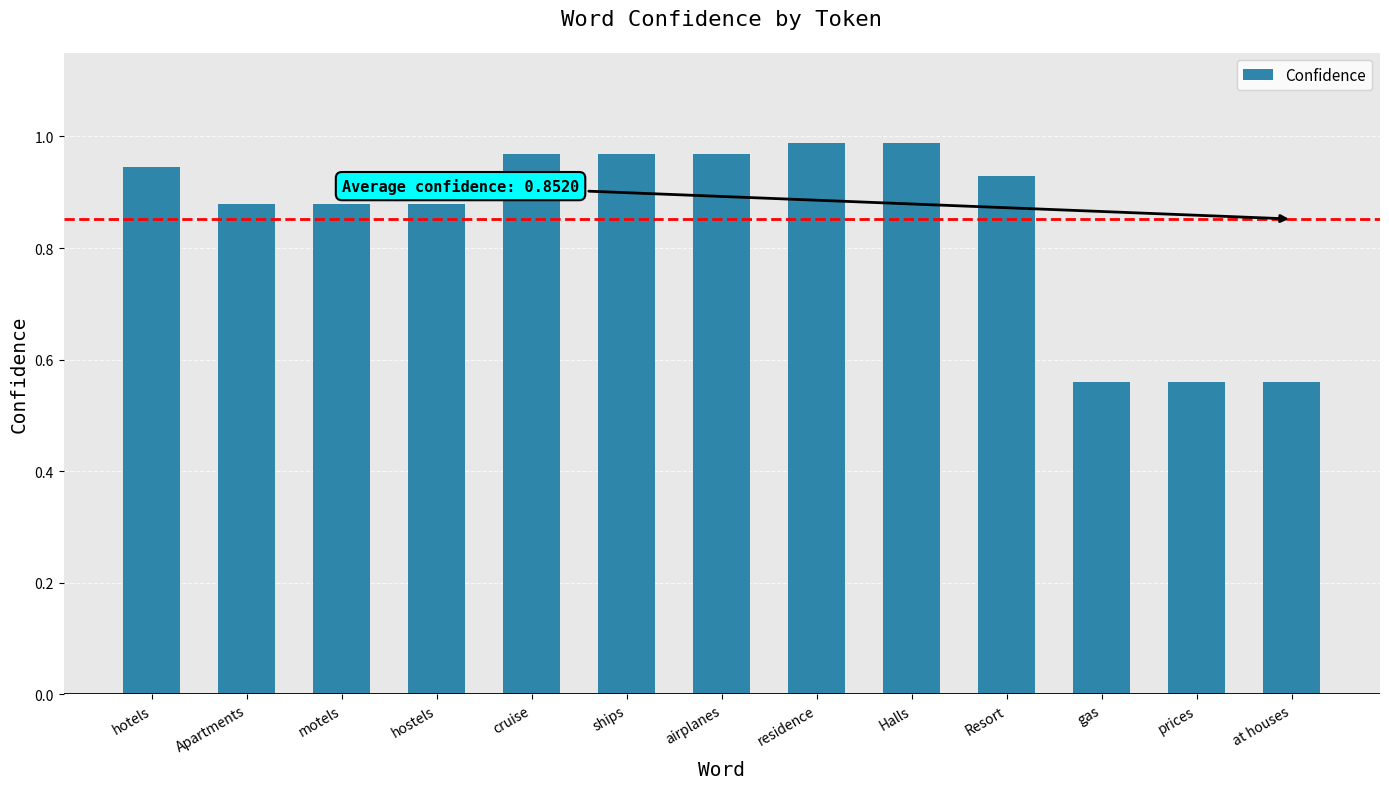

What is the label of the 8th bar from the right?

ships